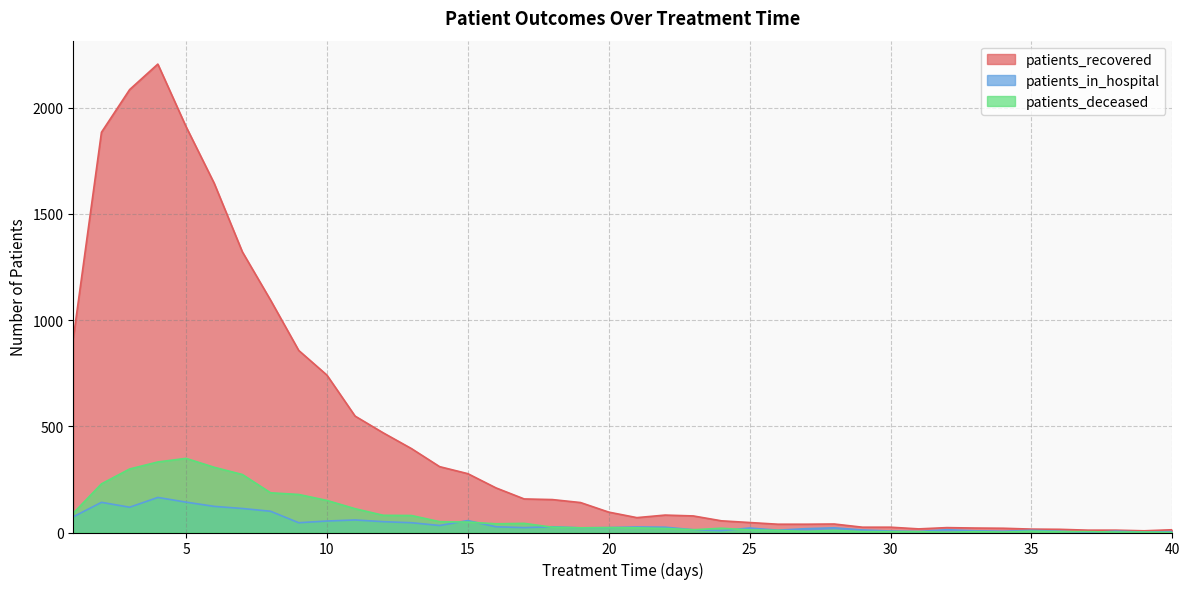

What is the value of the patients_deceased point at the 1st from the left?

91